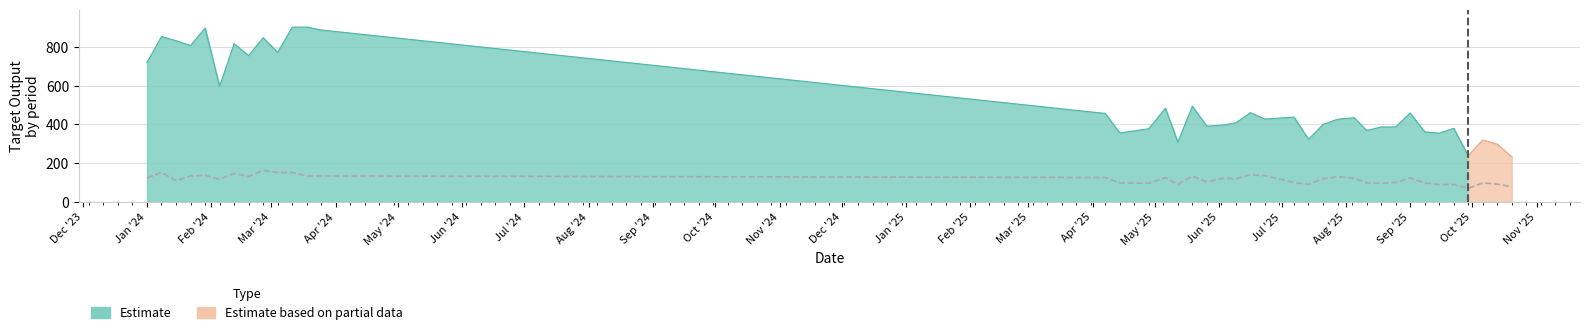

What position from the right is Mar '25?

25